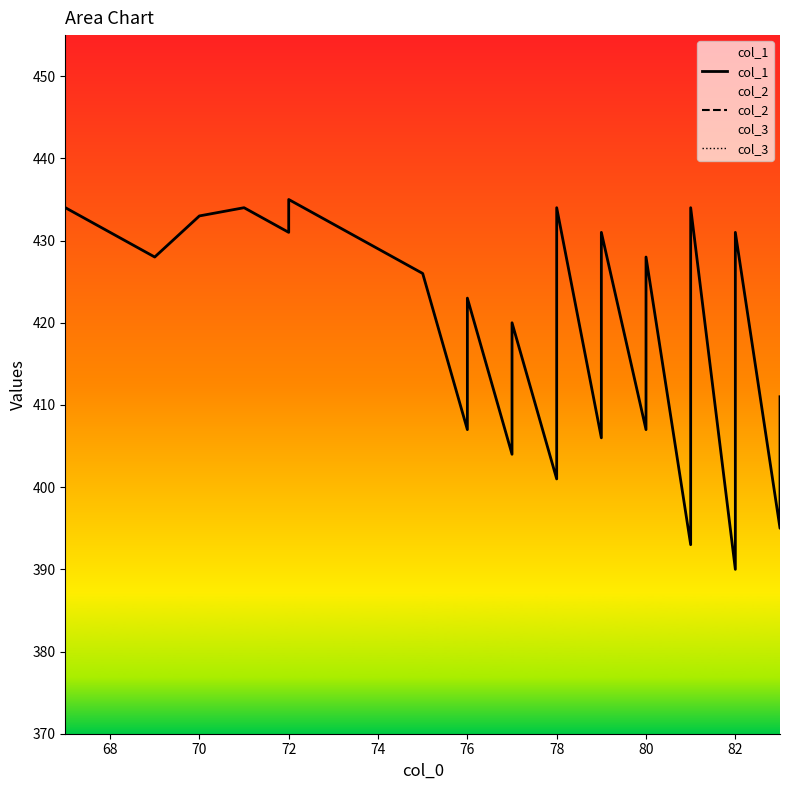

The col_3 series shows 29 at 82. True or false?

False